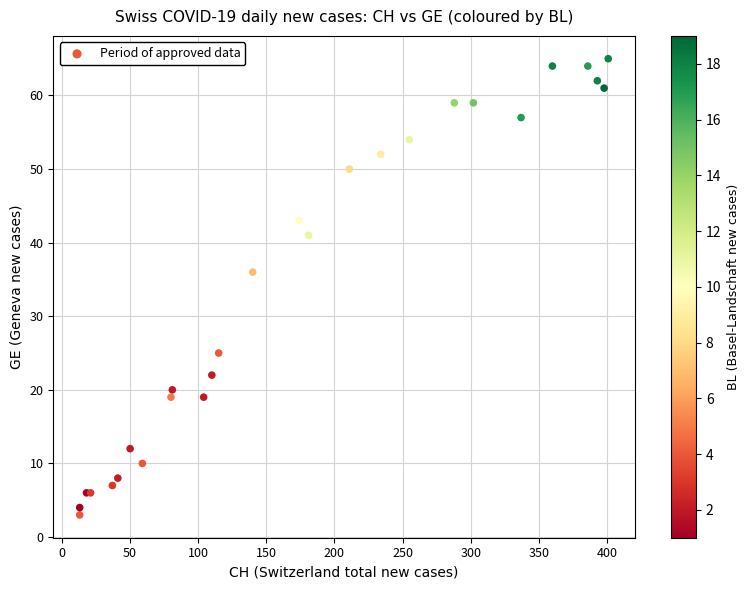

What Y value in the scatter plot is closest to 34?

36